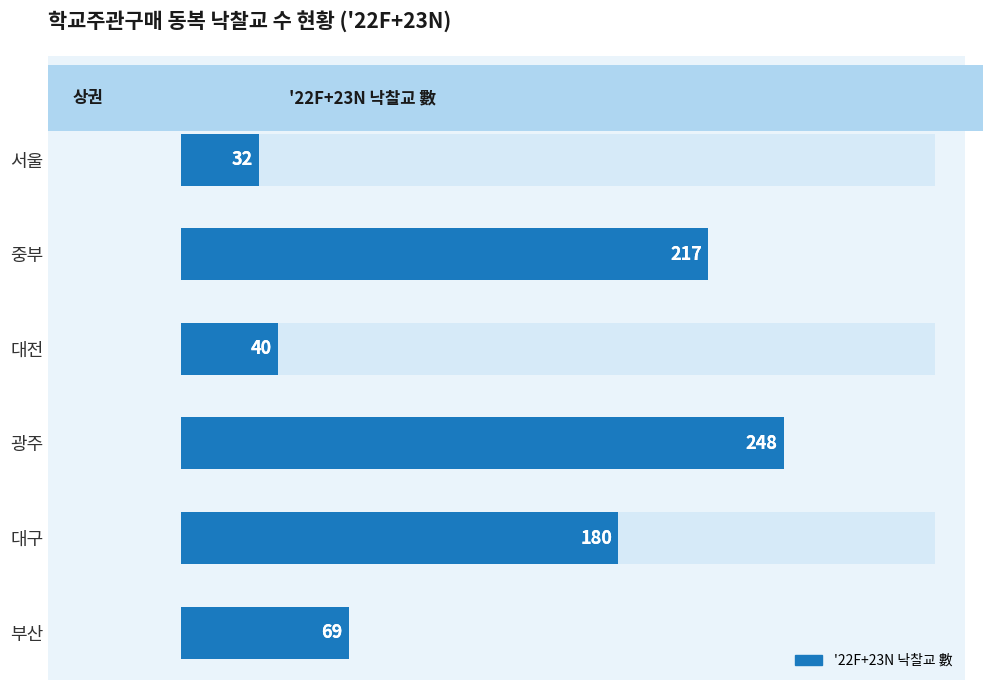

What is the sum of the values at 광주 and 서울?

280